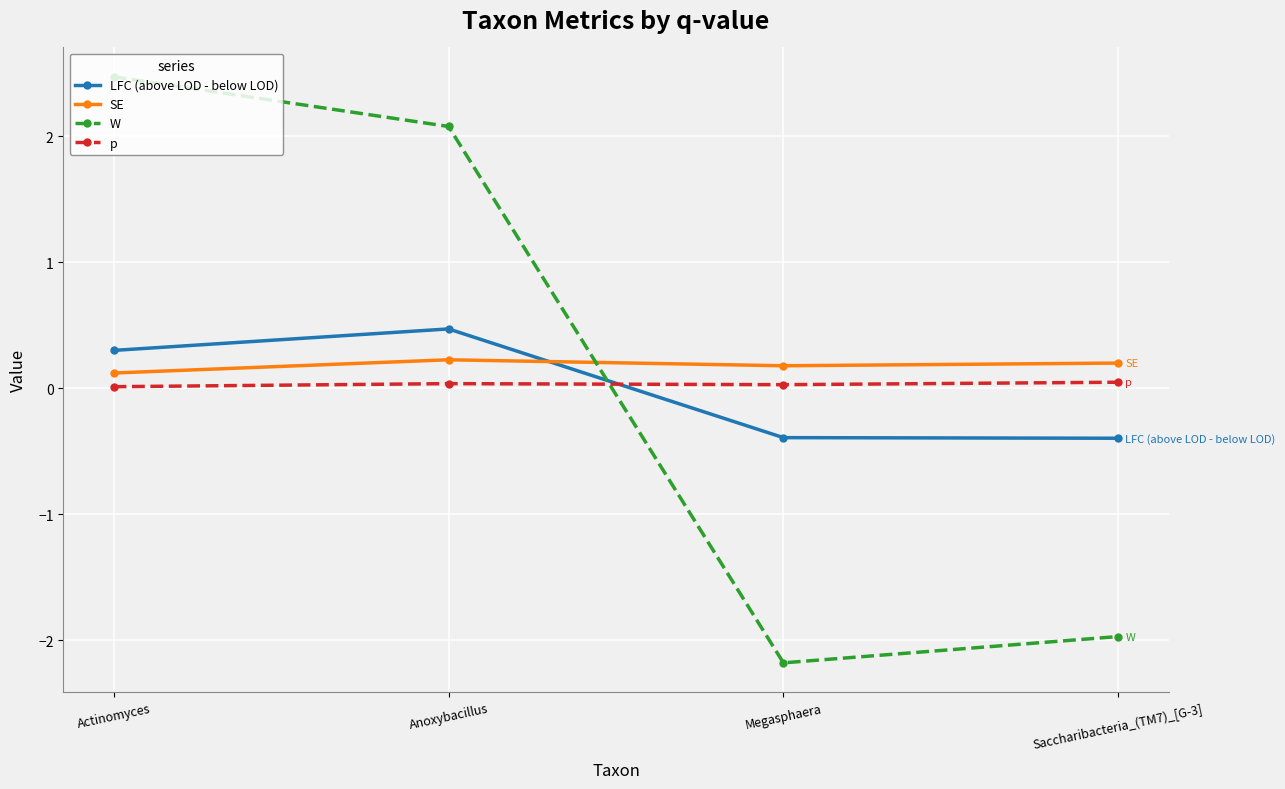

Rank the series at Megasphaera from highest to lowest value.

SE, p, LFC (above LOD - below LOD), W